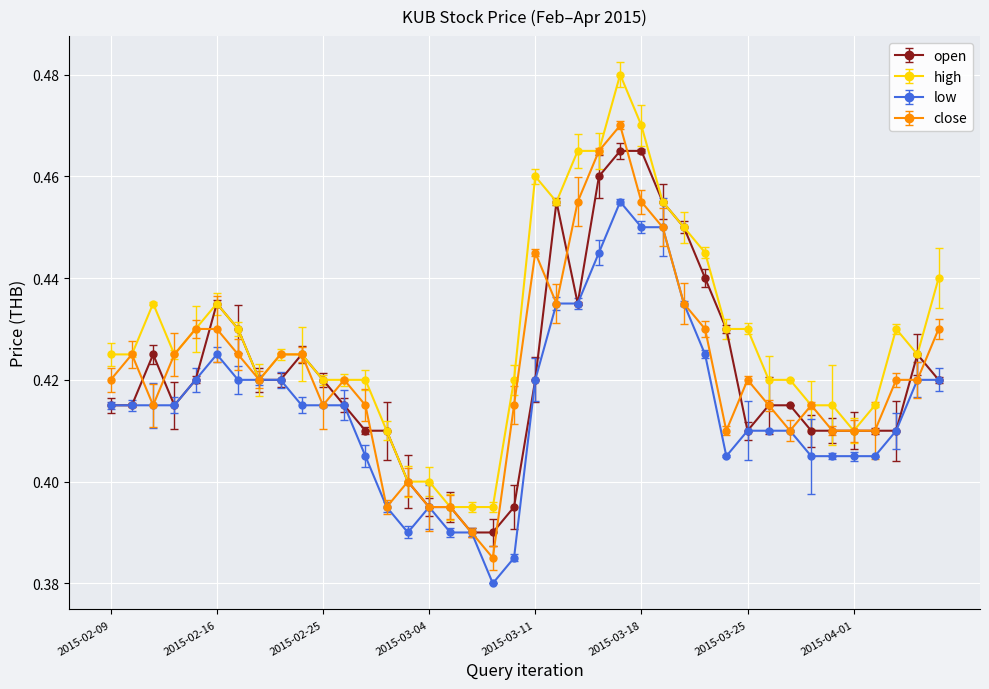

Which series has the largest total across all categories?

high